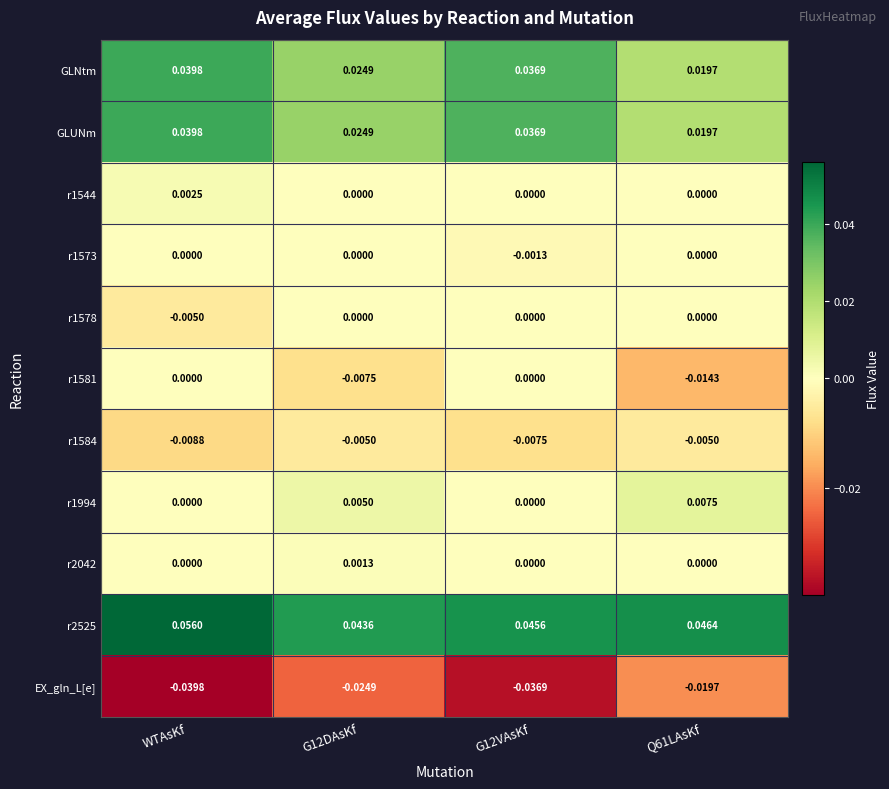

Which category has the highest value across all series?

WTAsKf